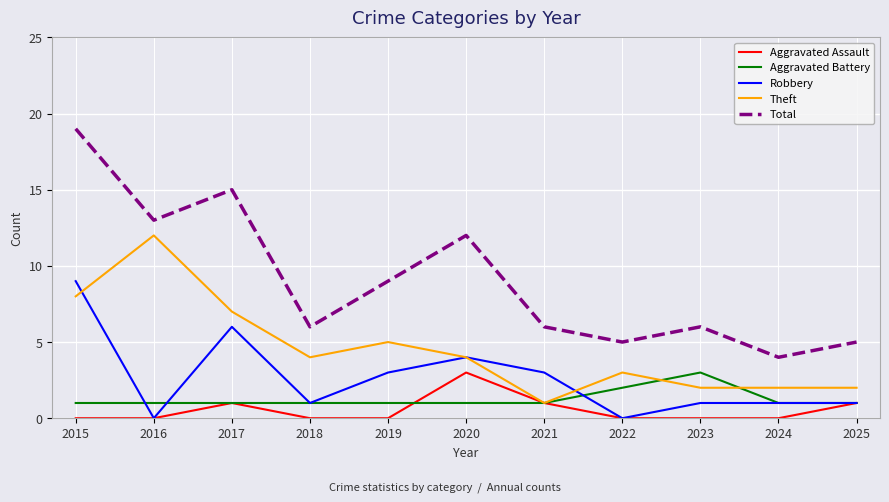

At which category is the sum across all series the highest?

2015